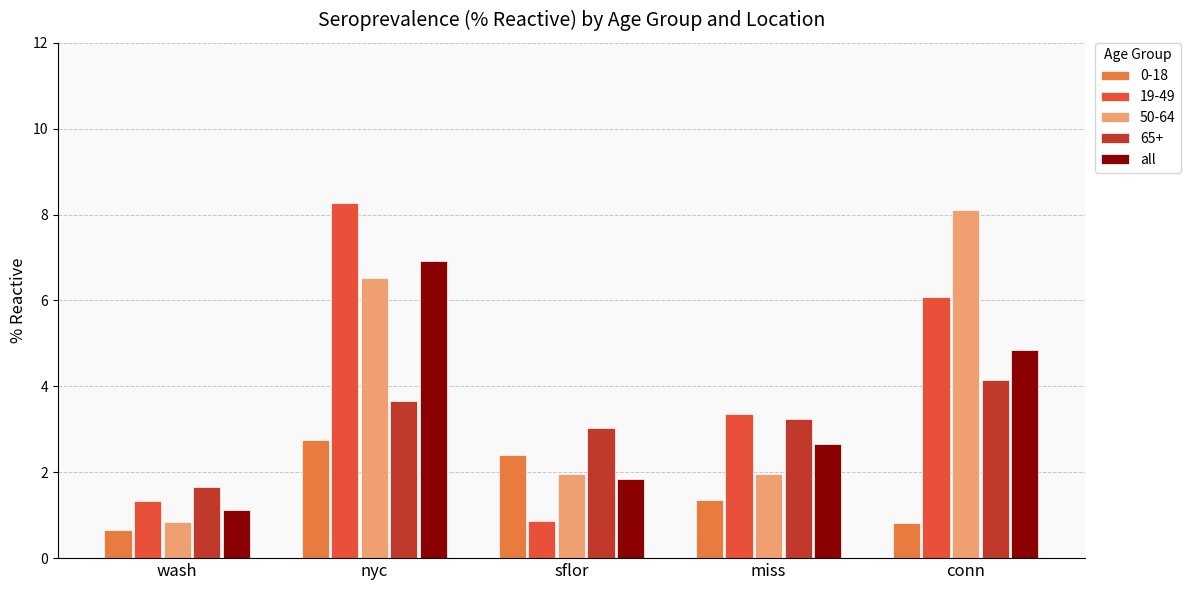

Between sflor and conn, which series saw the biggest shift?

50-64